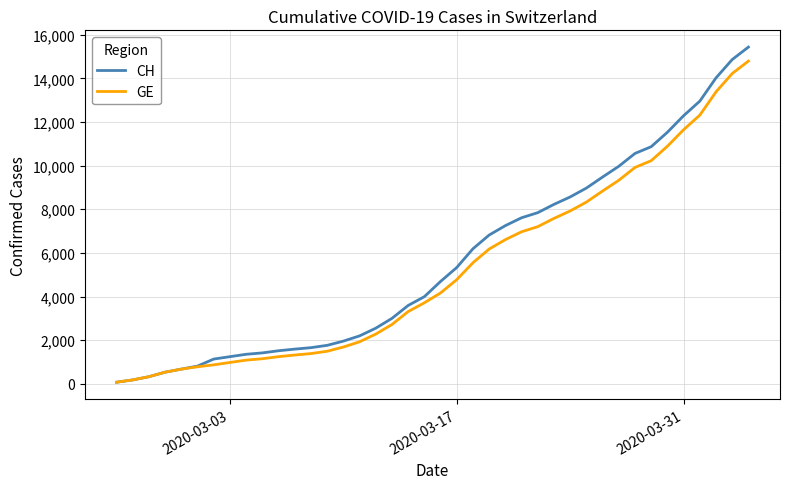

What is the maximum value for CH?

15433